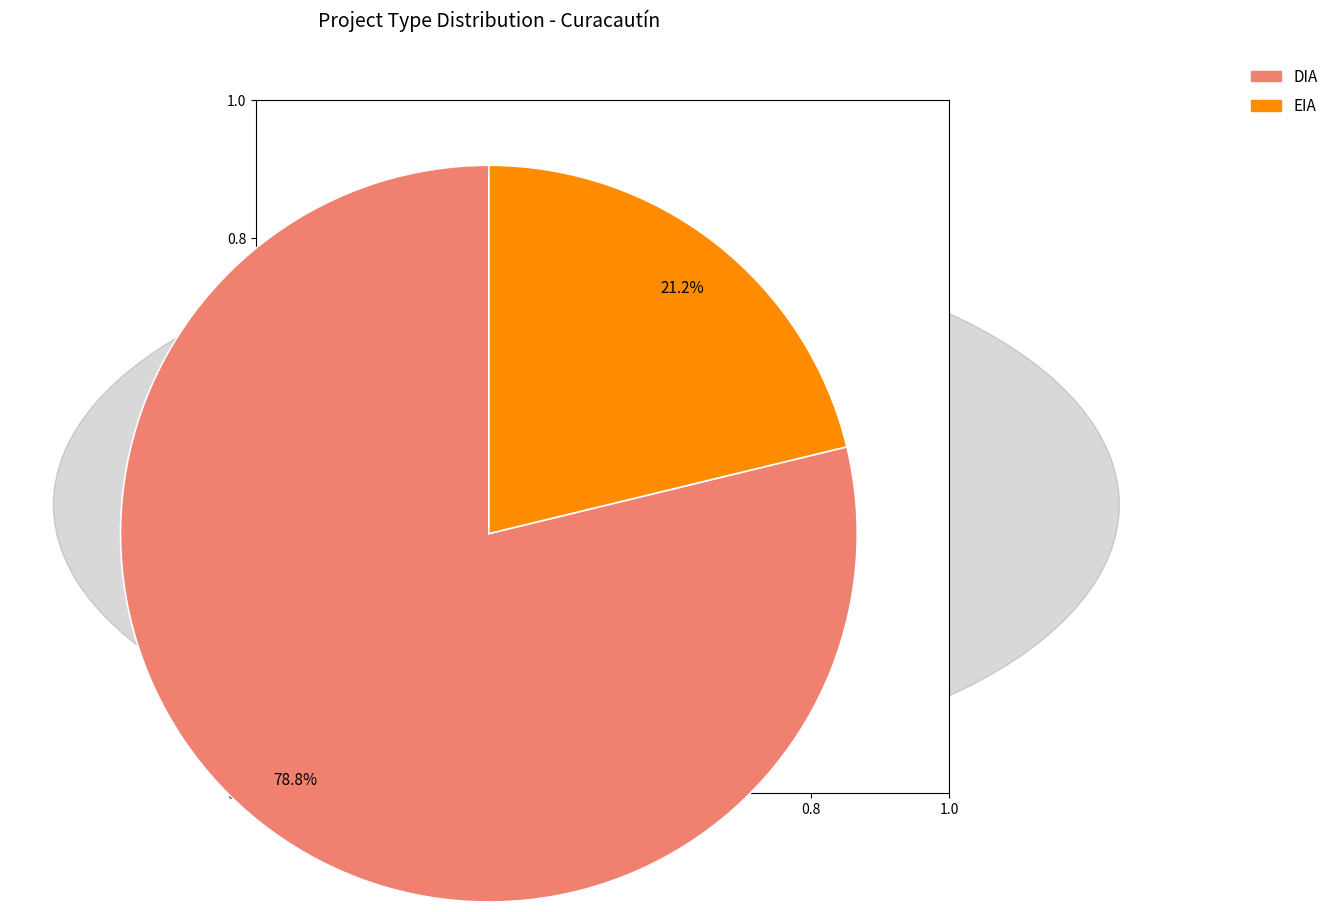

What portion of the pie excludes DIA?

21.2%